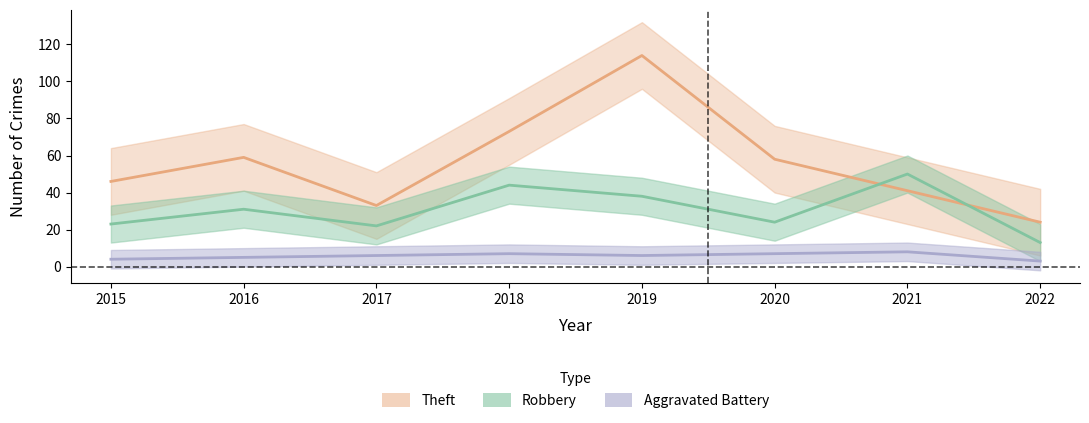

Between 2019 and 2015, which is larger?

2019